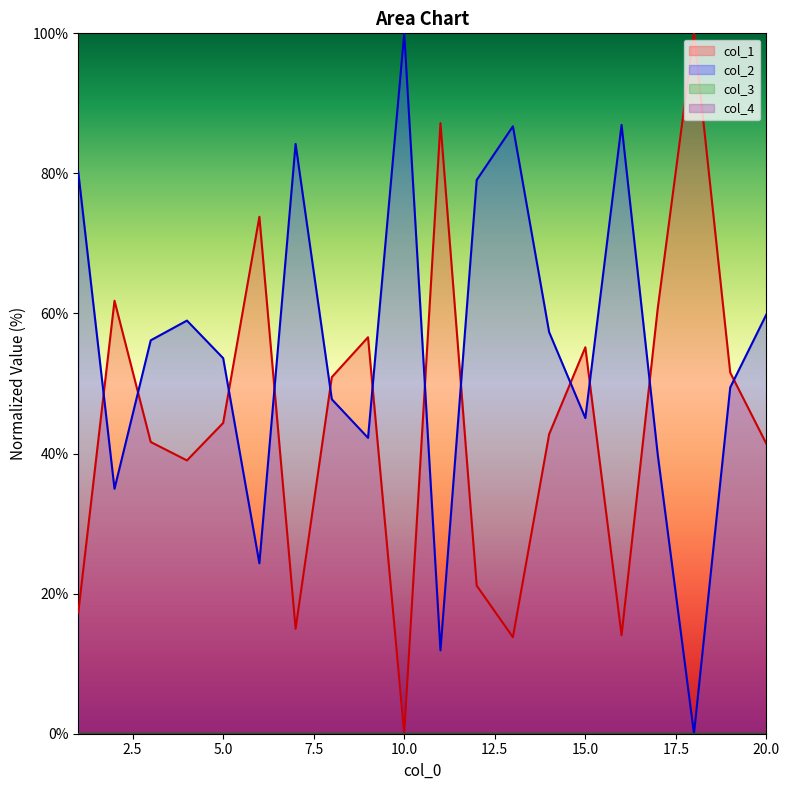

What is the value of the col_1 point at the 2nd from the left?

61.8